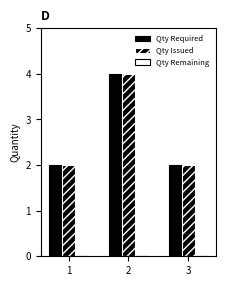

What is the total value across all series at 1?

4